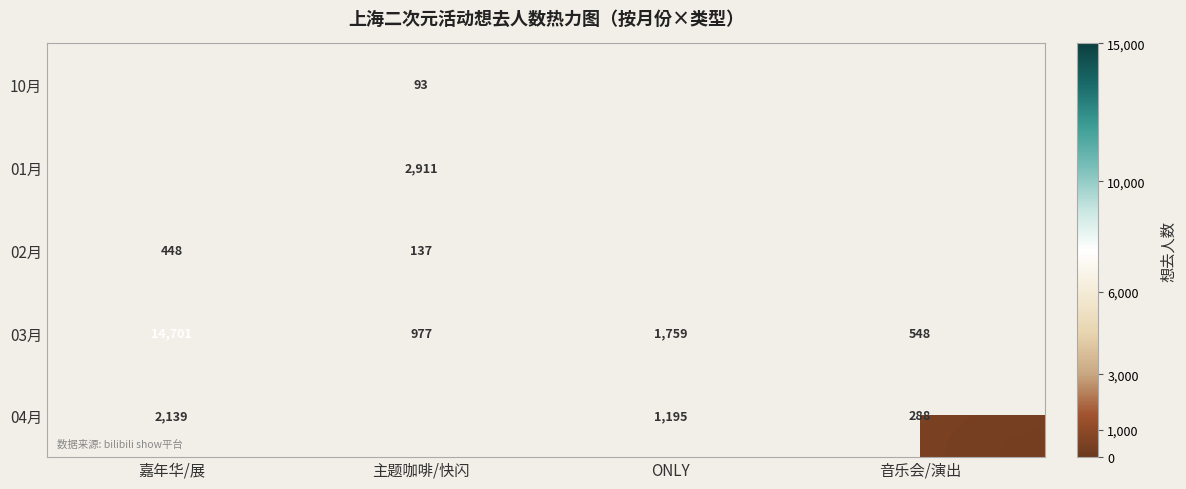

What is the average value of the 03月 series?

4496